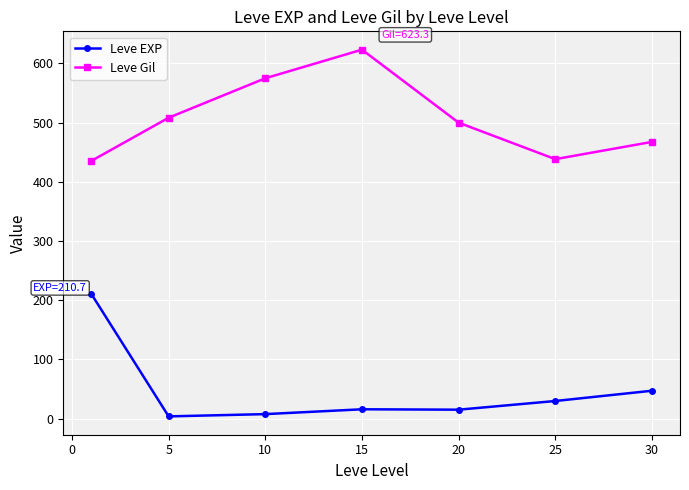

At how many categories does at least one series exceed 412?

7